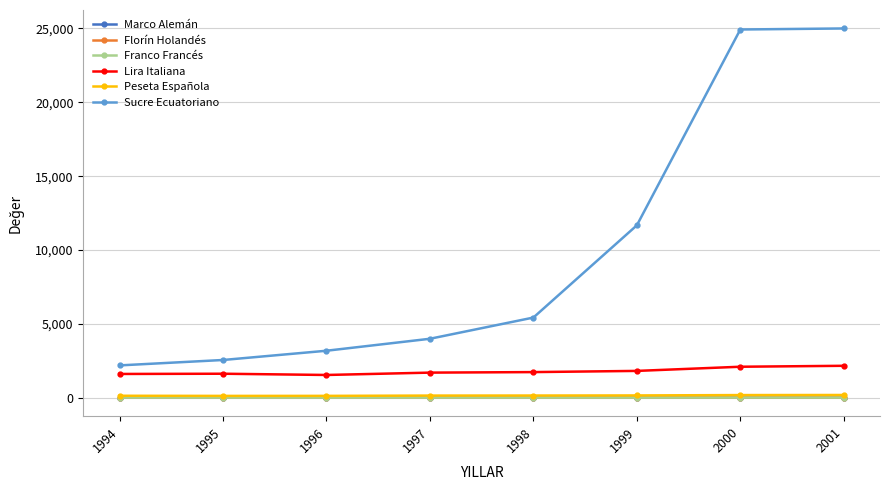

At how many categories does at least one series exceed 16145?

2